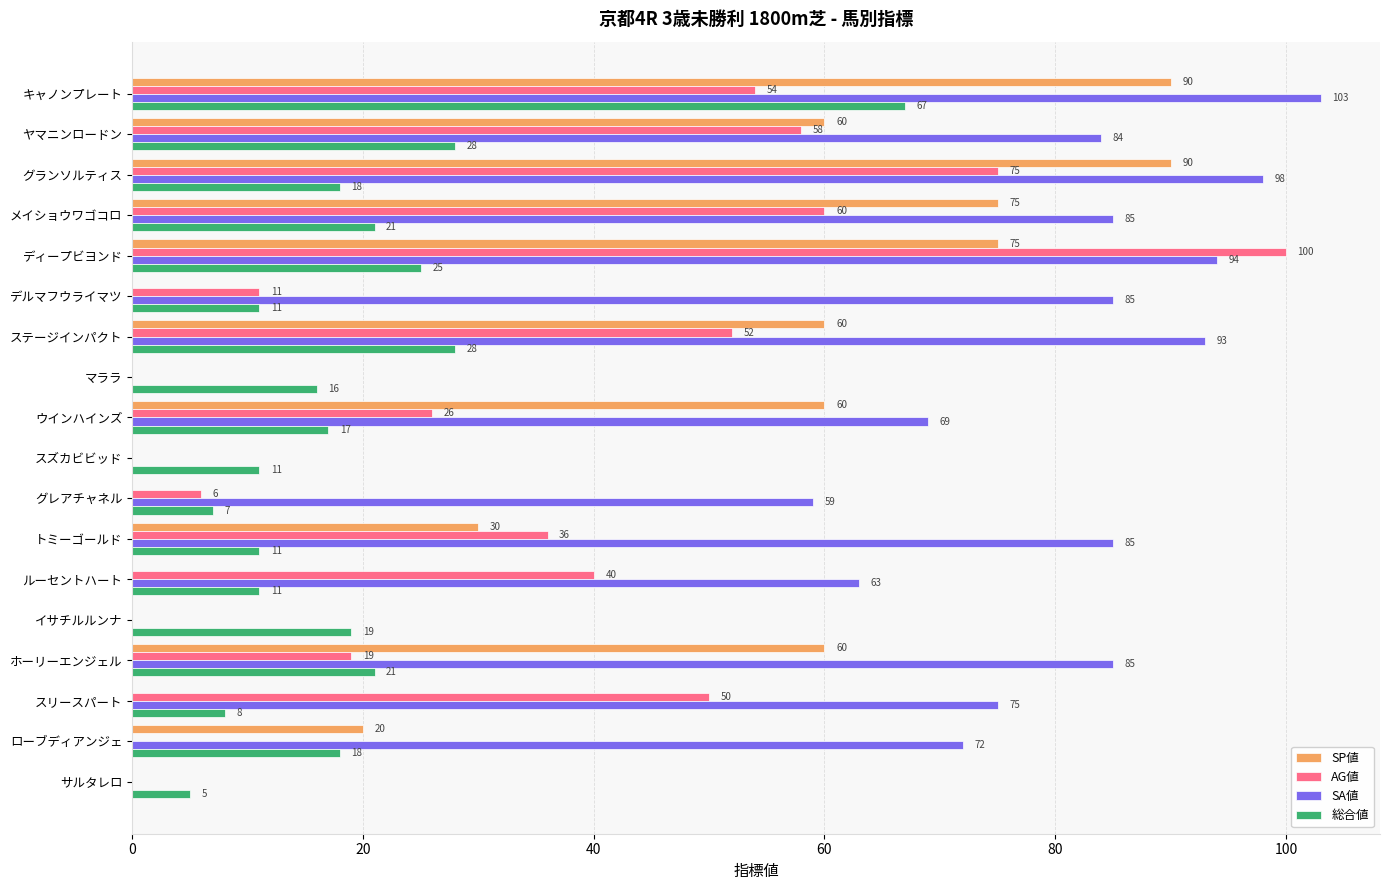

Which series has the largest range (max minus min)?

SA値